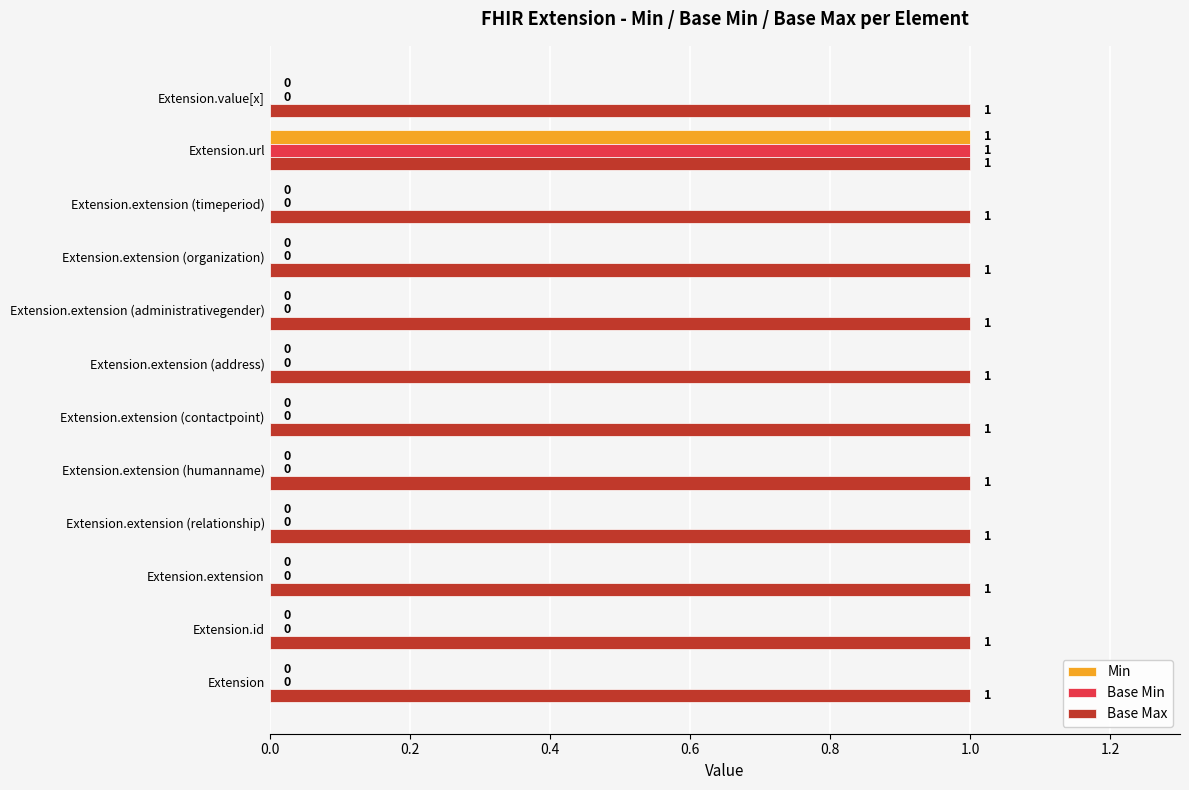

What is the sum of all Base Max values?

12